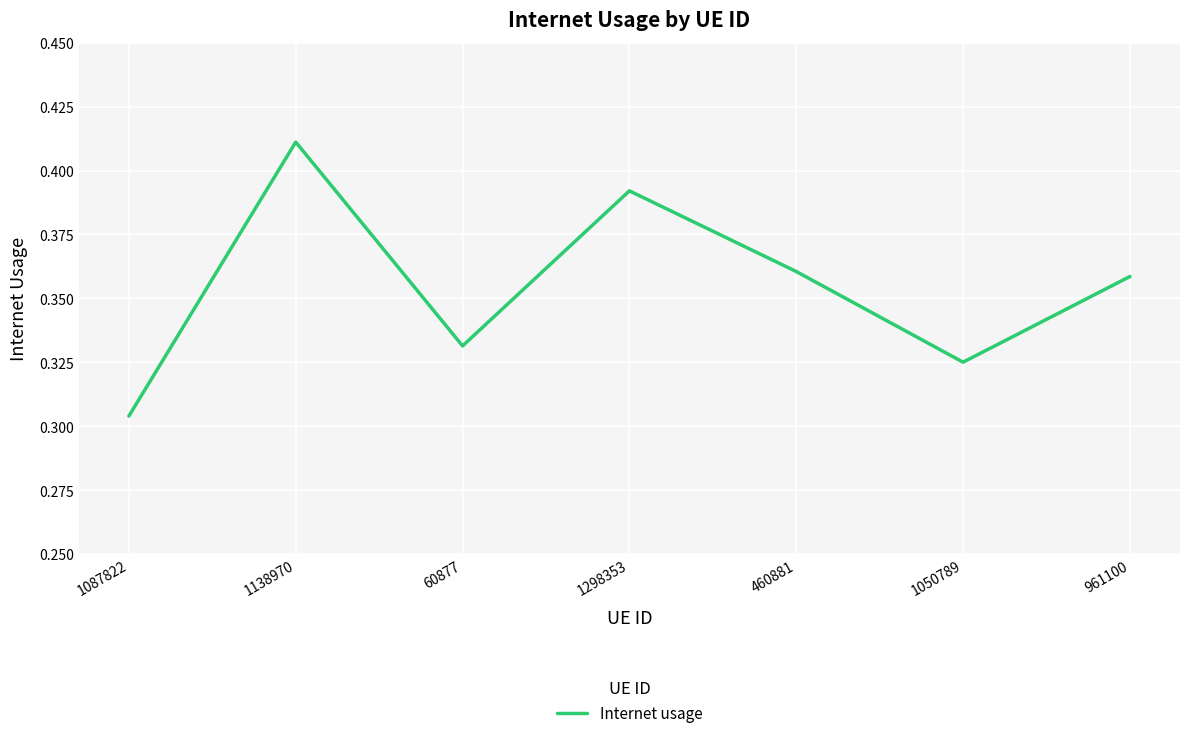

How many lines are shown in the chart?

1